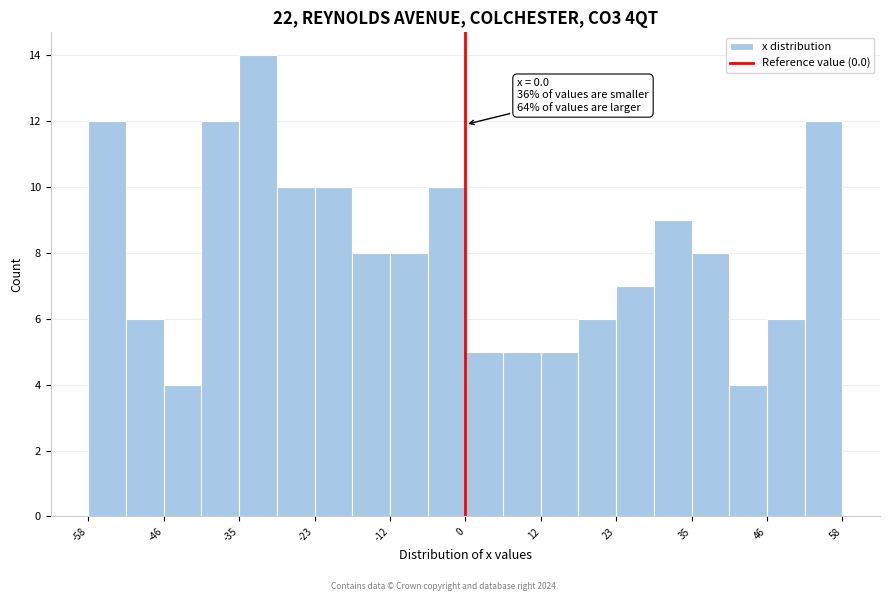

Around what value on the x-axis is the tallest bar? Give the approximate position of its centre, as read against the axis.

-32